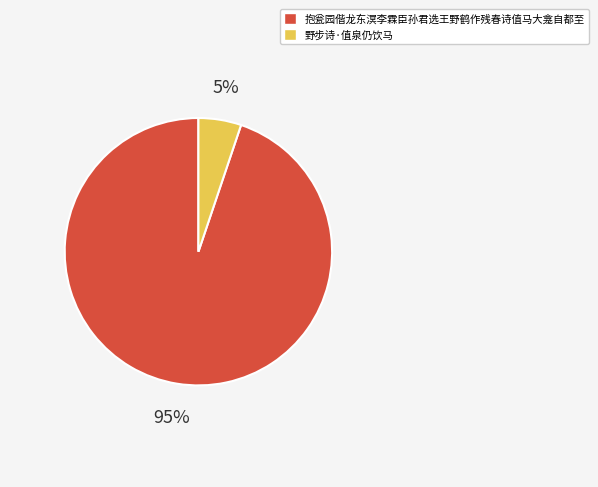

Combined, do 抱瓮园偕龙东溟李霖臣孙君选王野鹤作残春诗值马大龛自都至 and 野步诗·值泉仍饮马 account for over 50%?

Yes